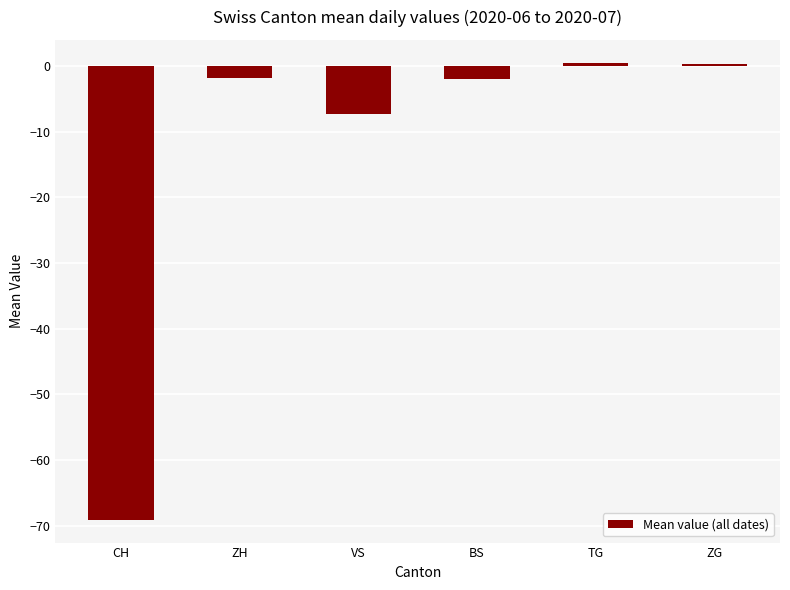

What is the label of the 1st bar from the left?

CH